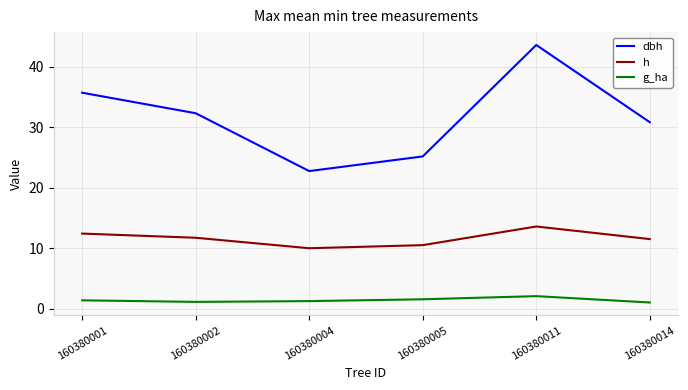

Read the dbh value at 160380004.

22.8